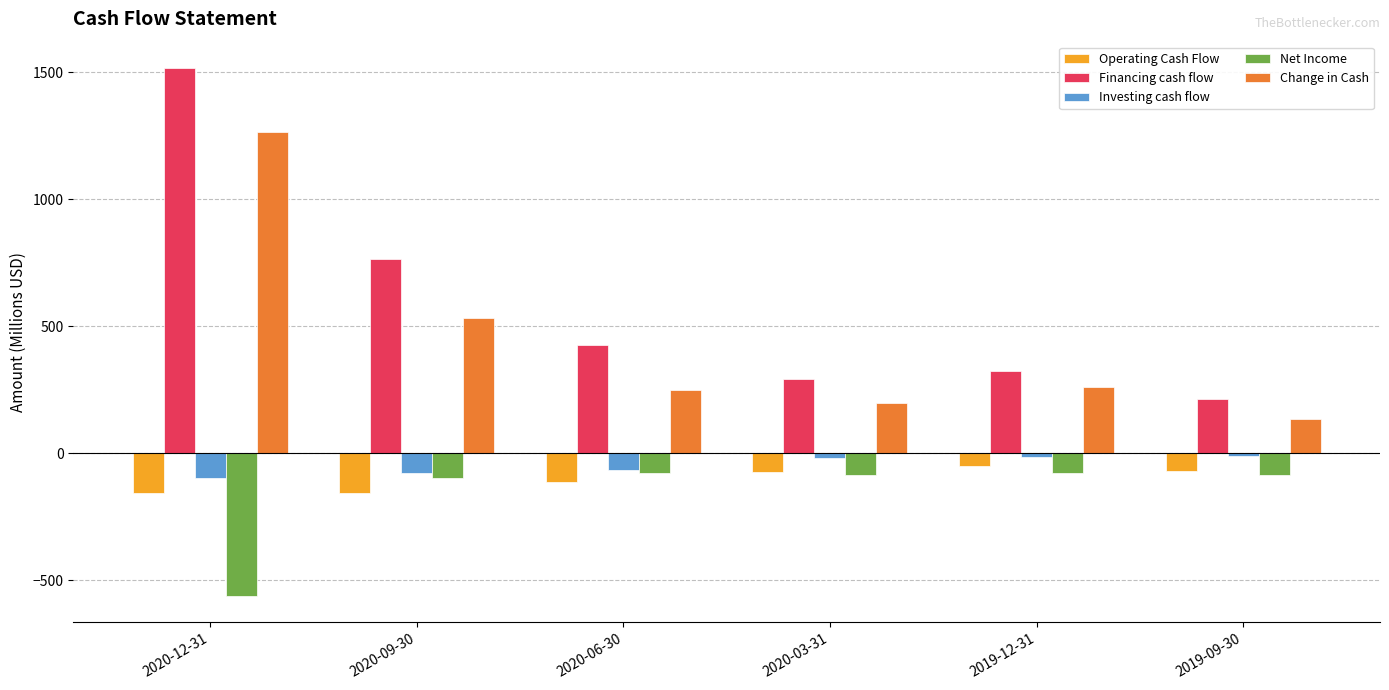

What is the value of the Investing cash flow bar at the 6th from the left?

-11.0